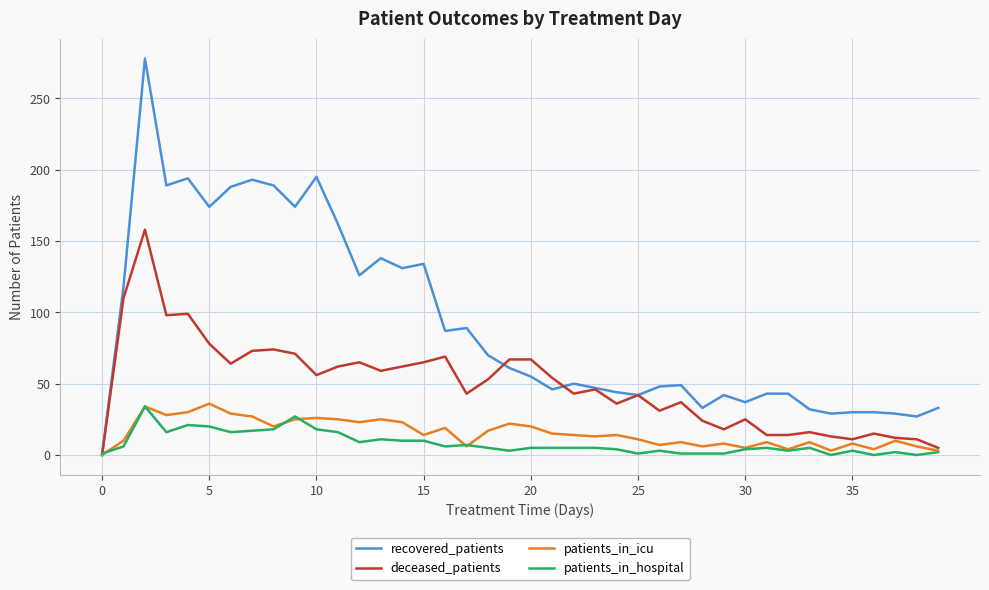

What is the label of the 33rd point from the left?

32